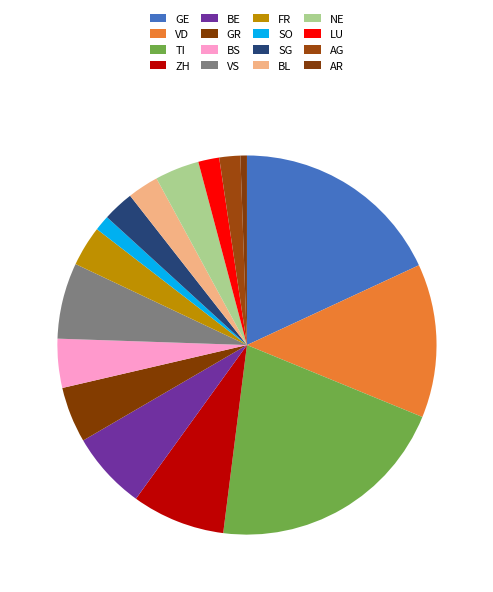

To the nearest percent, what is the average slice percentage?

6%